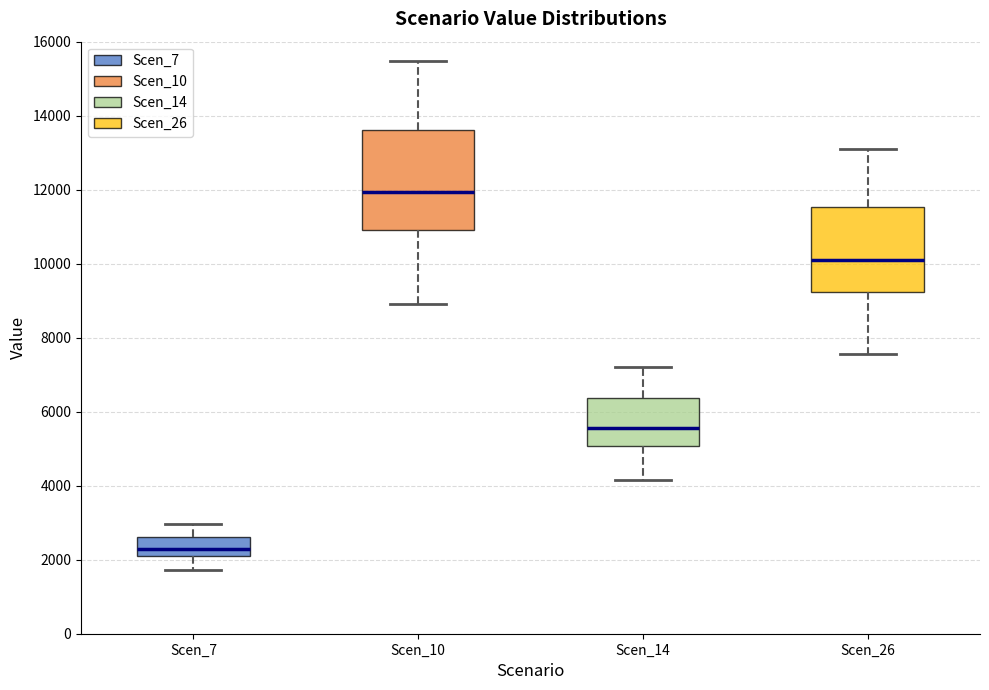

Comparing the boxes themselves (not the whiskers), which one is the tallest?

Scen_10